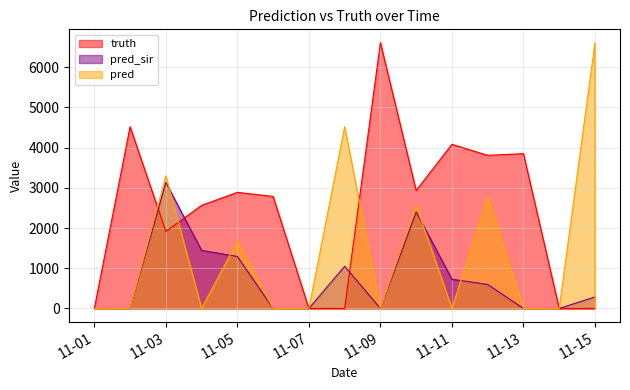

Rank the series by their maximum value, from lowest to highest.

pred_sir, truth, pred